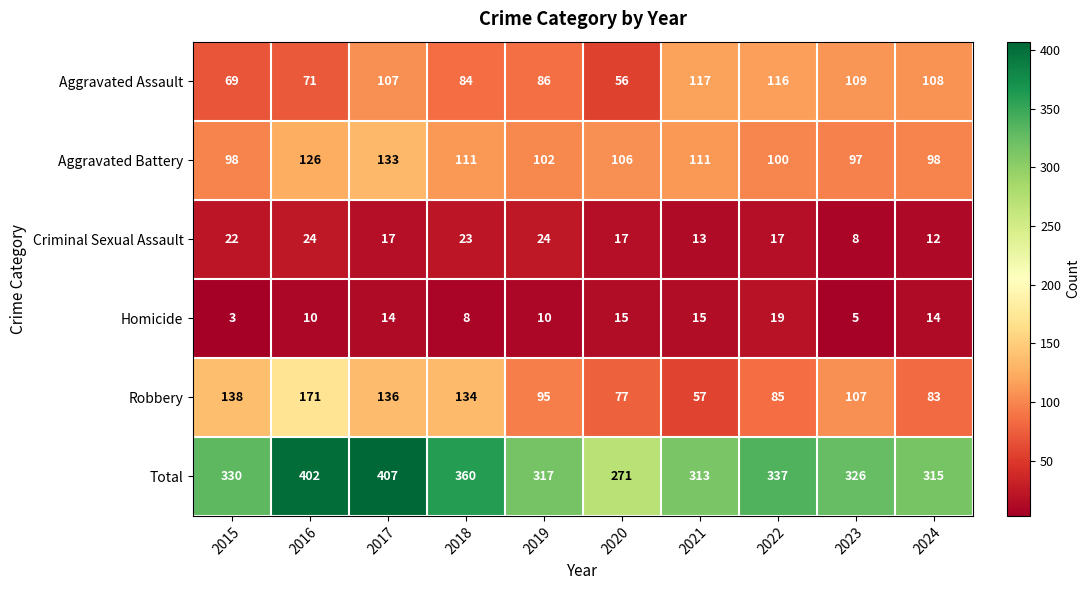

What is the total value across all series at 2018?

720